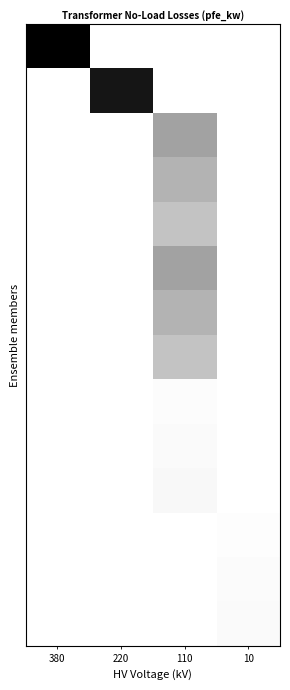

How many distinct data groups are displayed?

14